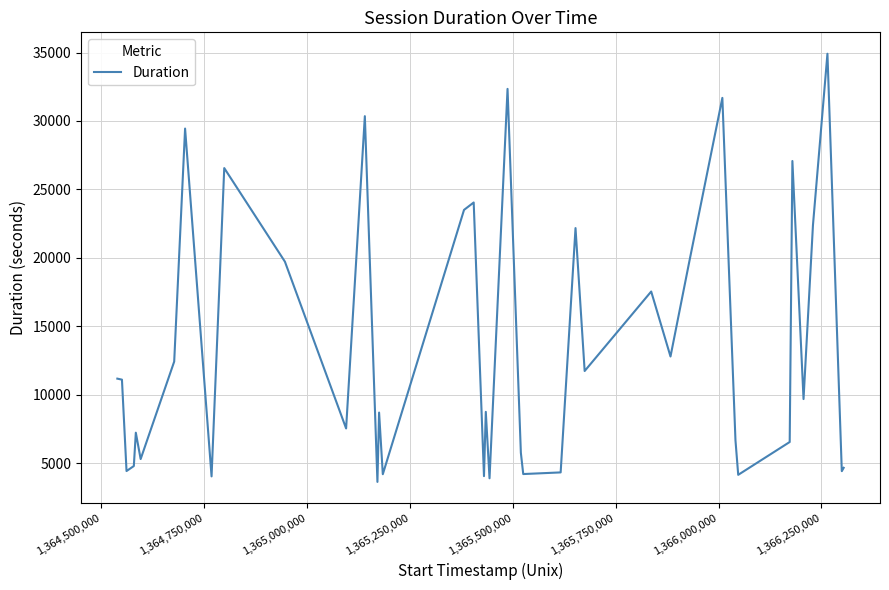

What is the greatest value displayed?

34914